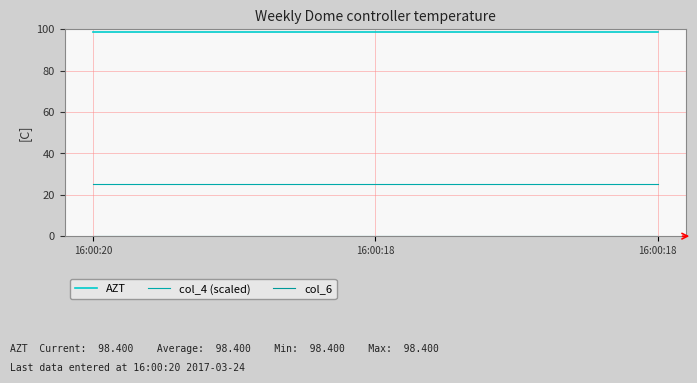

The value of col_6 at 16:00:20 is 0.0. True or false?

True